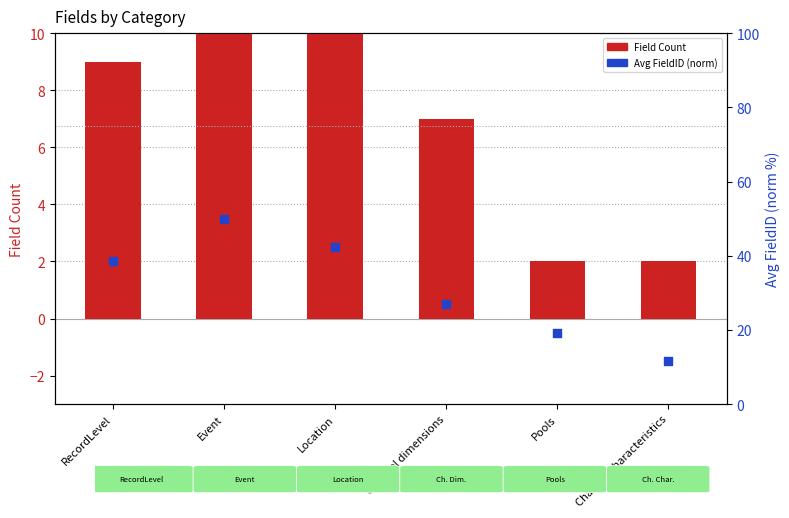

What are all the series names shown in the legend?

Field Count, Avg FieldID (normalized)